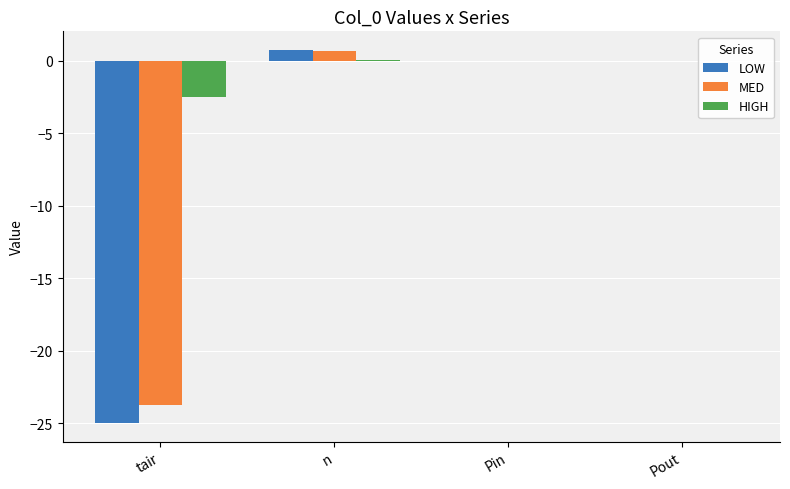

True or false: LOW has a value of -25.0 at tair.

True